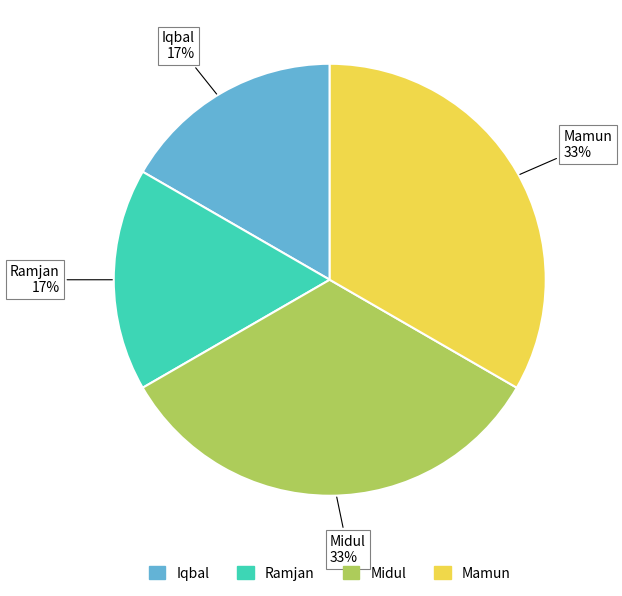

To the nearest percent, what portion does Iqbal represent?

17%